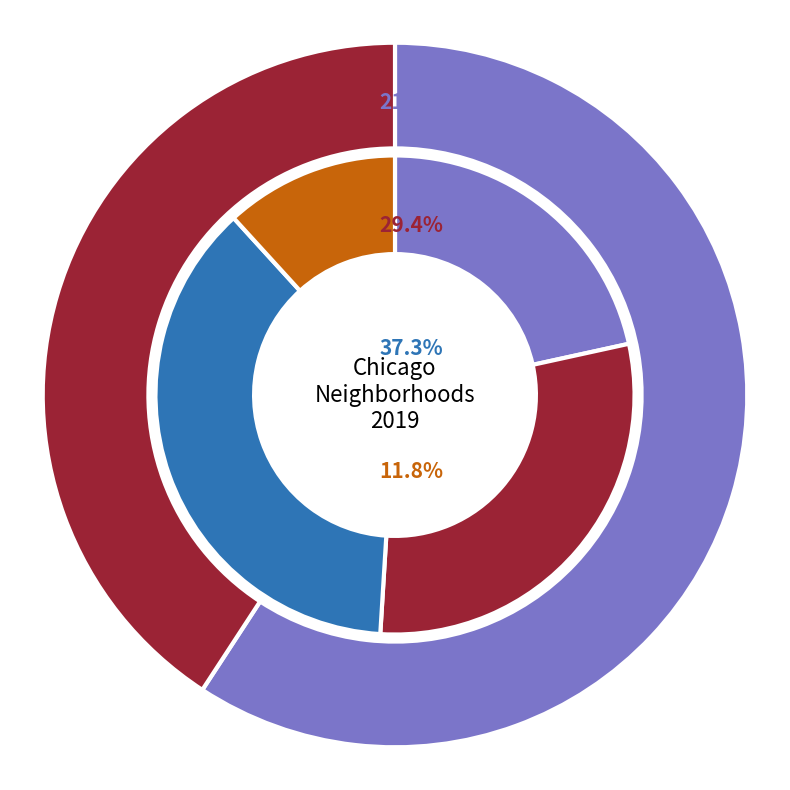

Which slice is the largest?

Garfield Park